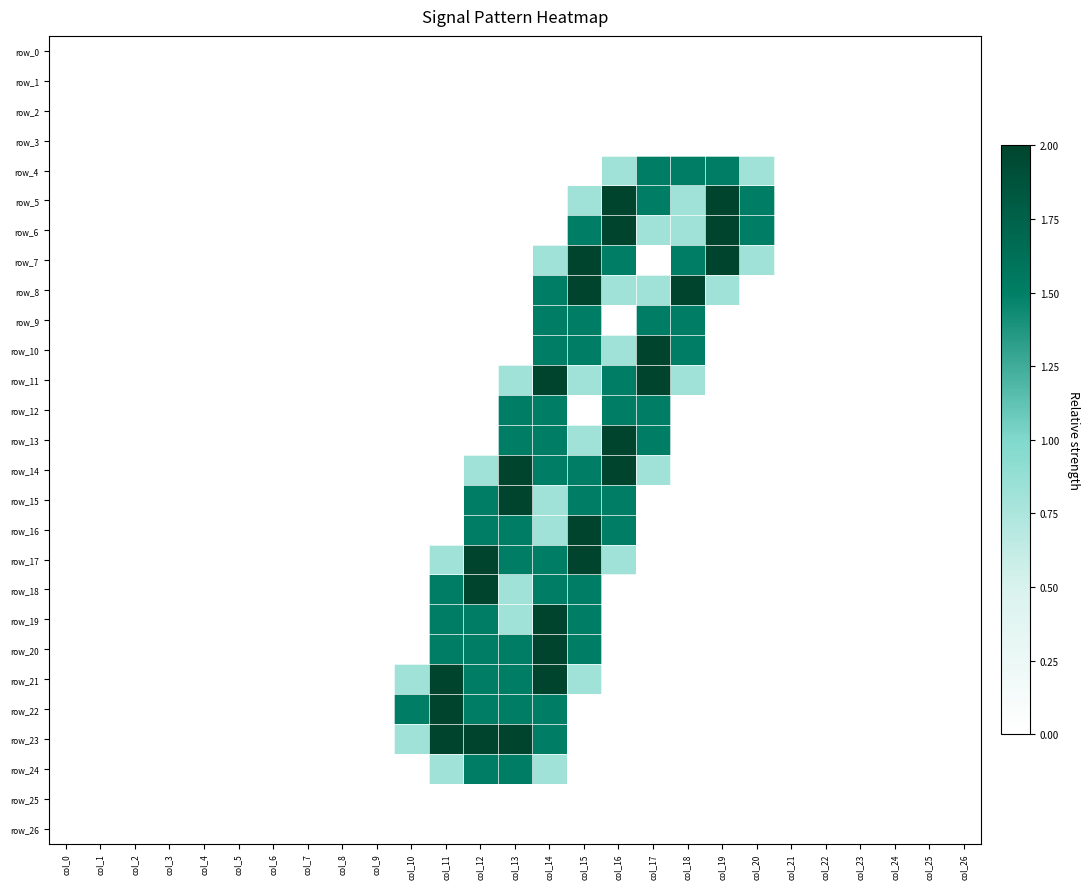

Rank the series by their maximum value, from highest to lowest.

row_5, row_6, row_7, row_8, row_10, row_11, row_13, row_14, row_15, row_16, row_17, row_18, row_19, row_20, row_21, row_22, row_23, row_4, row_9, row_12, row_24, row_0, row_1, row_2, row_3, row_25, row_26